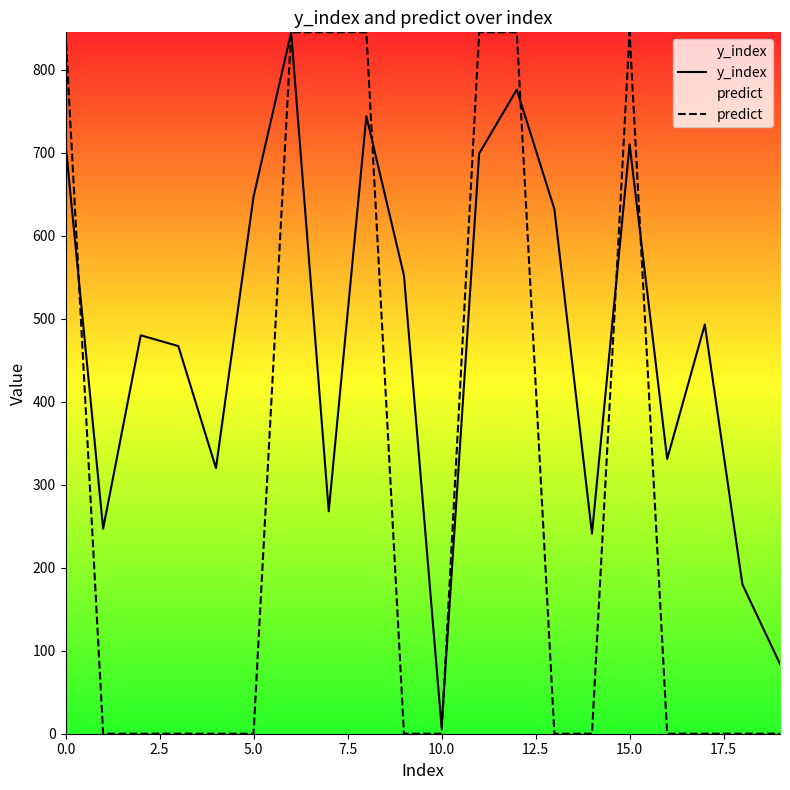

Rank the series by their average value, from highest to lowest.

y_index, predict